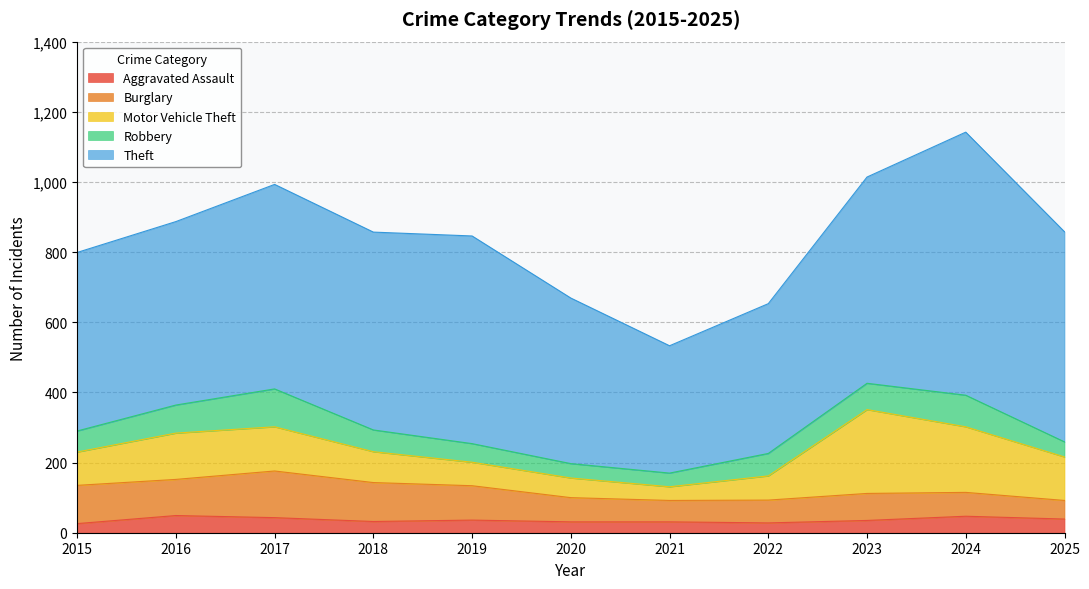

What is the spread (max minus min) of values at 2015?

483